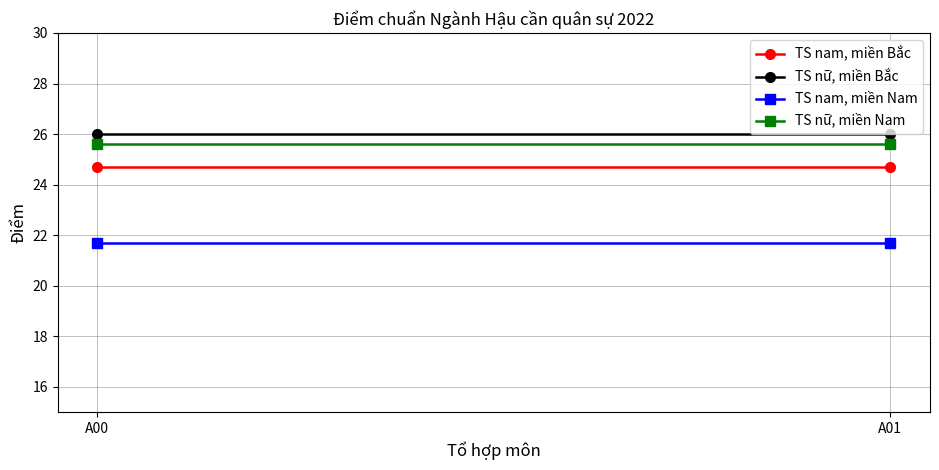

Count the number of data series in this chart.

4